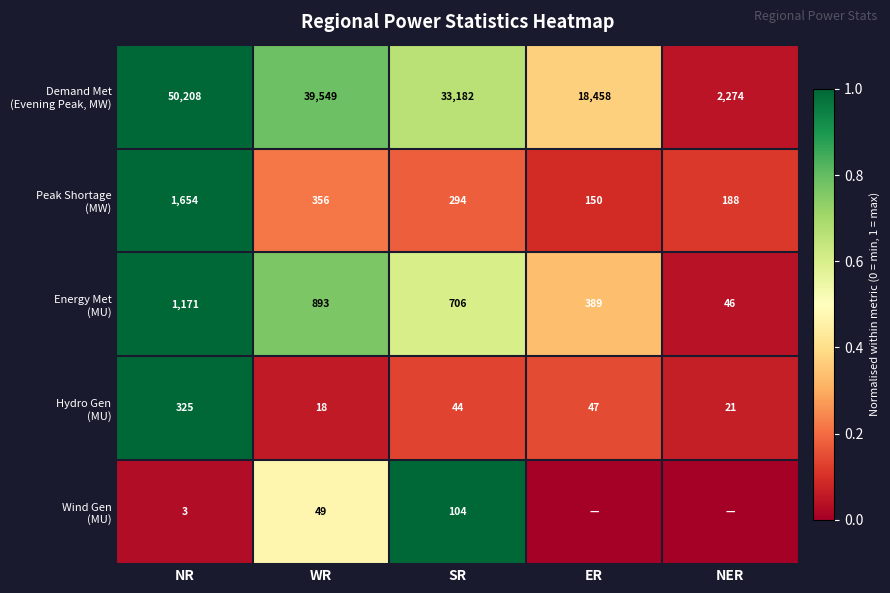

At which category does the chart reach its peak across all series?

NR